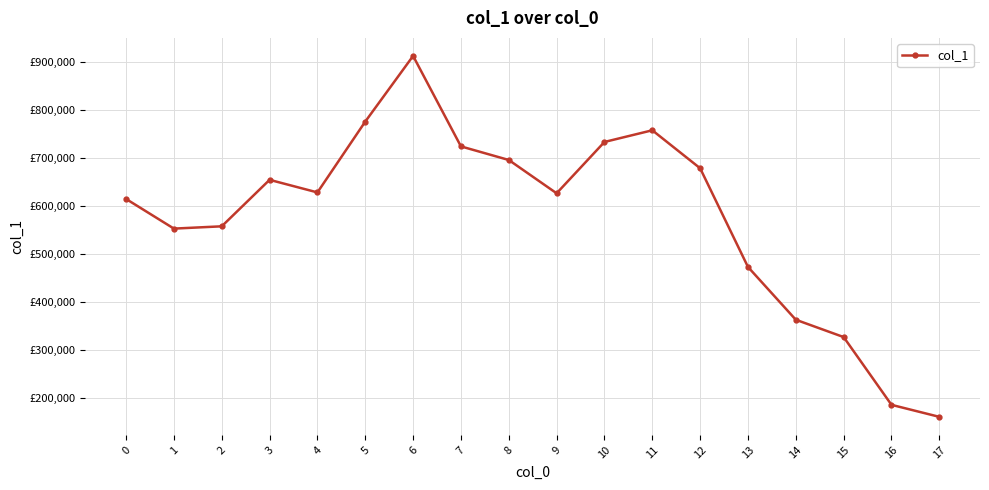

Reading right to left, extract all data points from this chart.

161635	186653	327794	363881	473811	679388	758486	734172	627259	696627	724923	913343	776574	629067	655302	558481	553711	615453